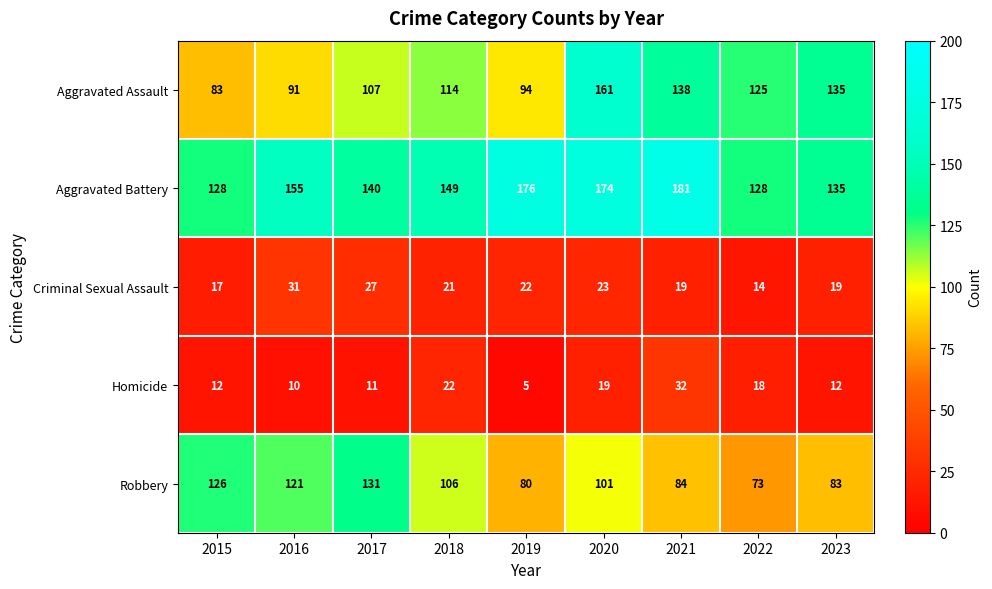

True or false: Robbery has a value of 25 at 2021.

False